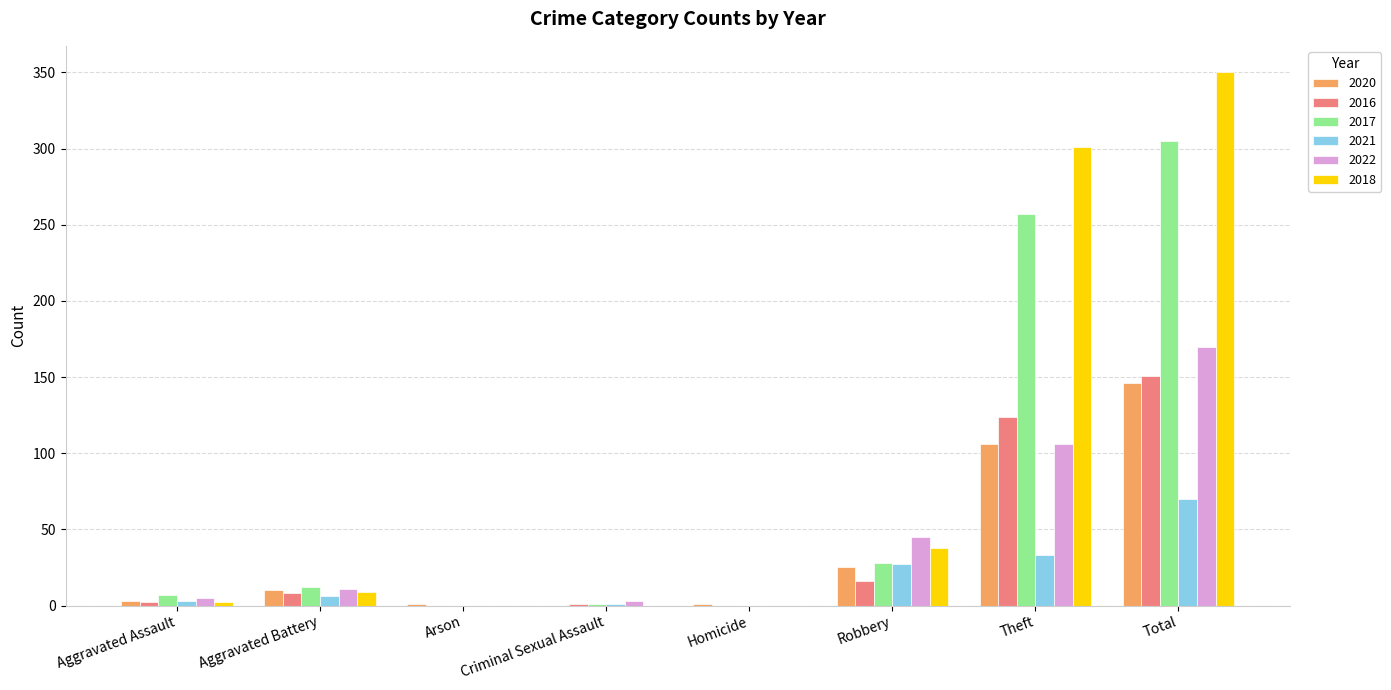

Which series changed the most between Aggravated Battery and Theft?

2018